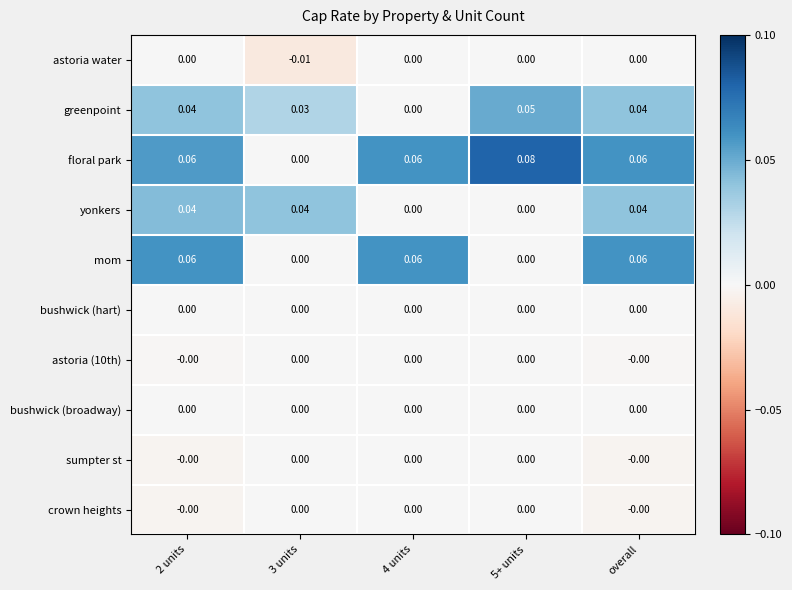

Which series has the largest range (max minus min)?

floral park